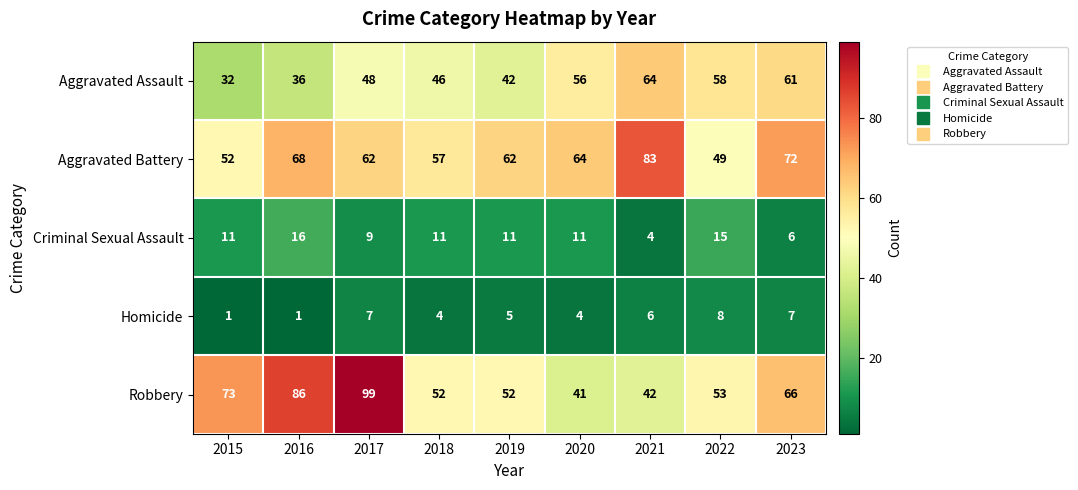

What is the average value of the Aggravated Assault series?

49